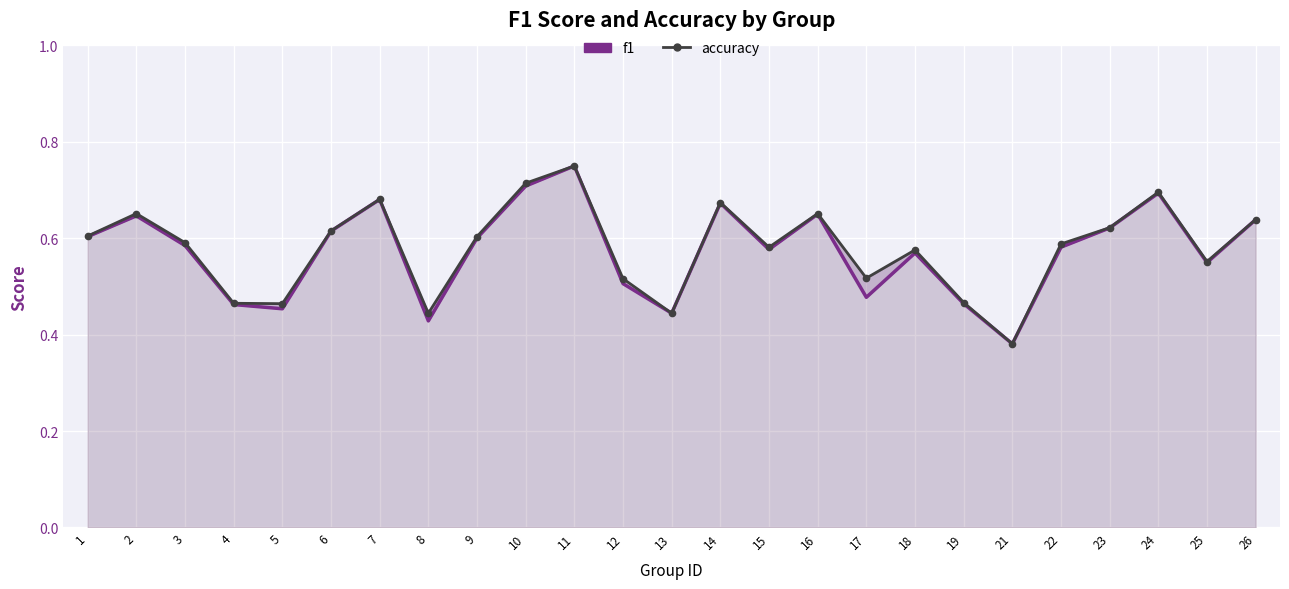

At which label is f1 closest to 0?

21